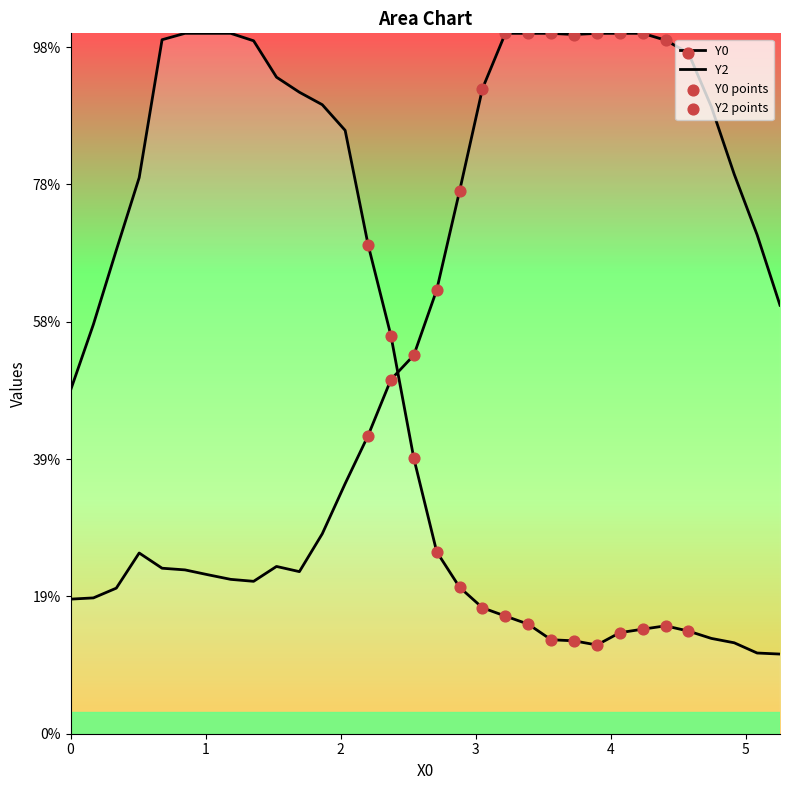

Which series has the largest total across all categories?

Y2